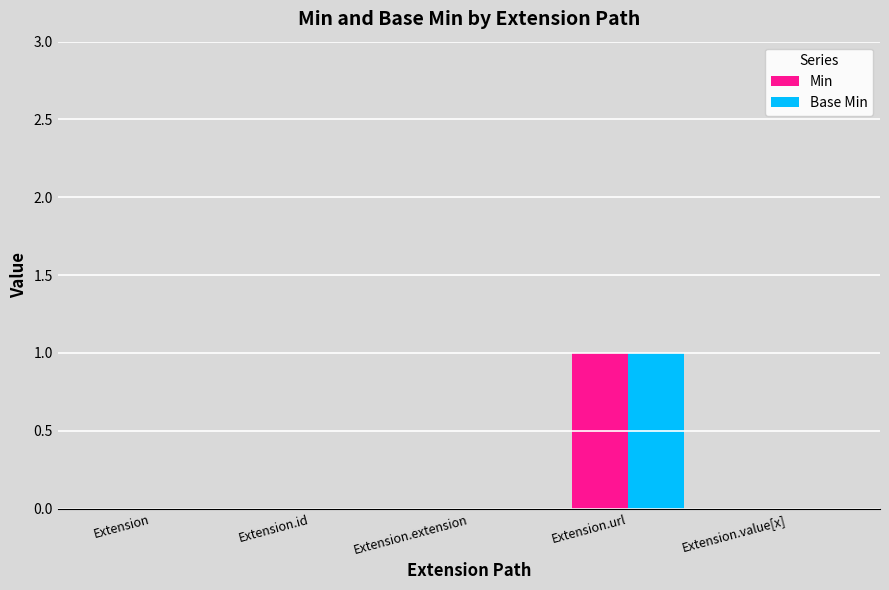

What is the greatest value displayed?

1